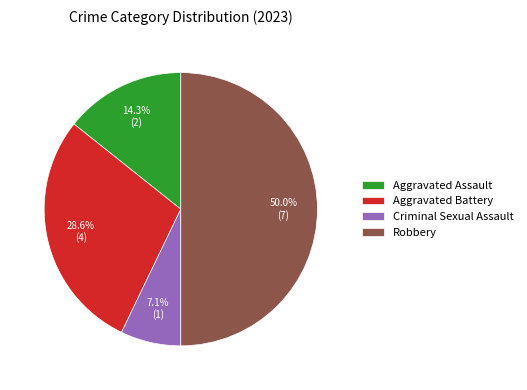

True or false: Robbery accounts for 50% of the total.

True